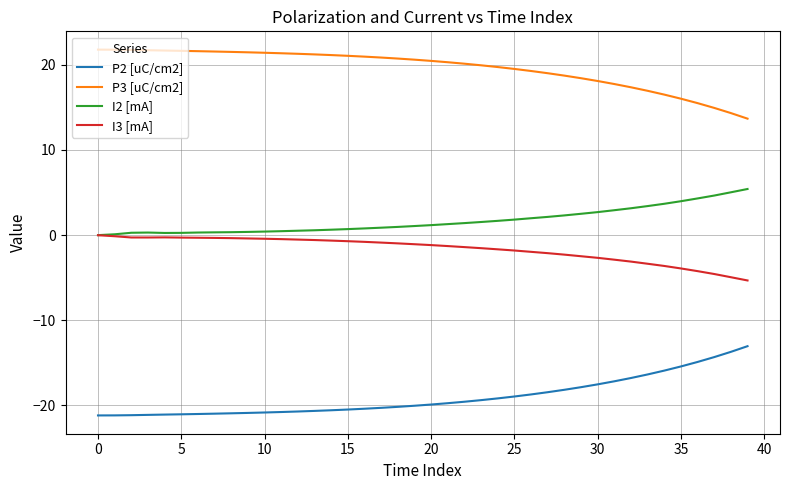

What is the highest value of the I2 [mA] series?

5.4